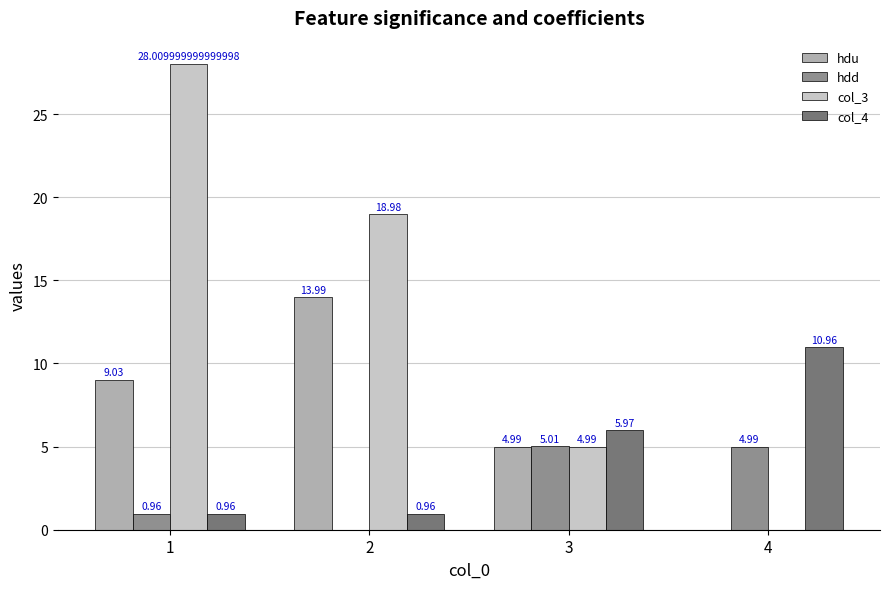

What is the sum of the col_3 values at 3 and 4?

5.0